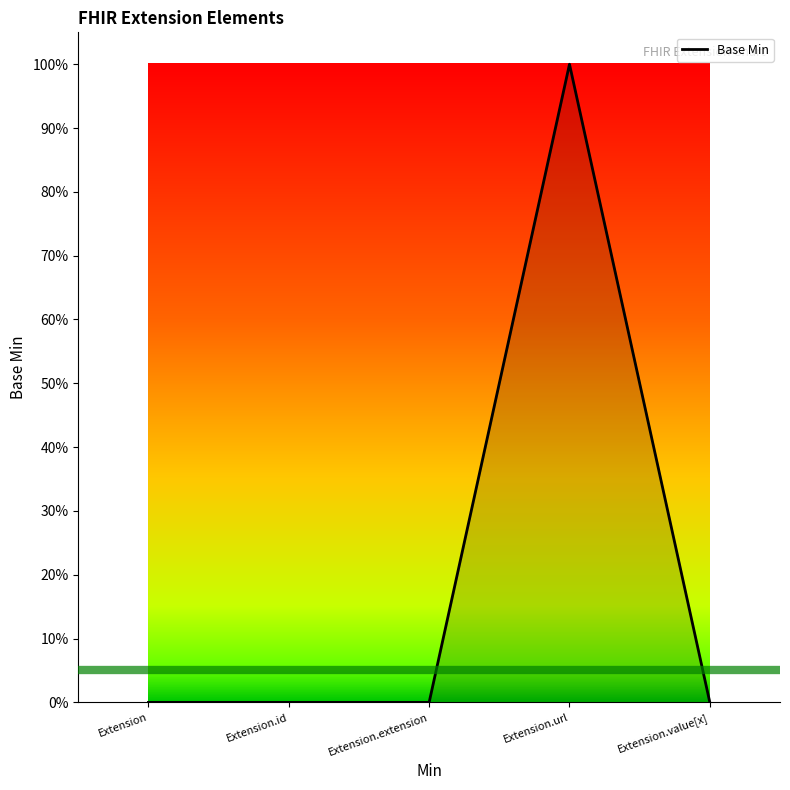

Does the chart have visible grid lines?

No